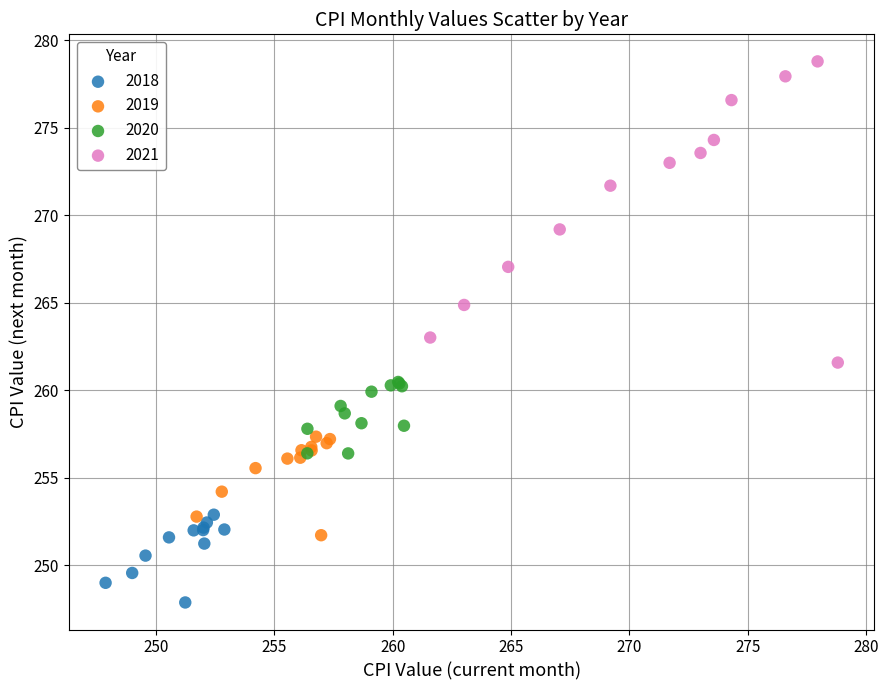

Which series reaches the maximum Y coordinate?

2021